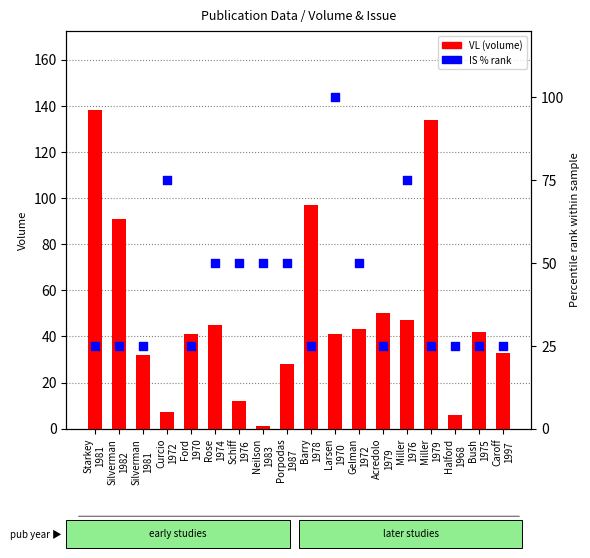

Which series has the largest total across all categories?

VL (volume)